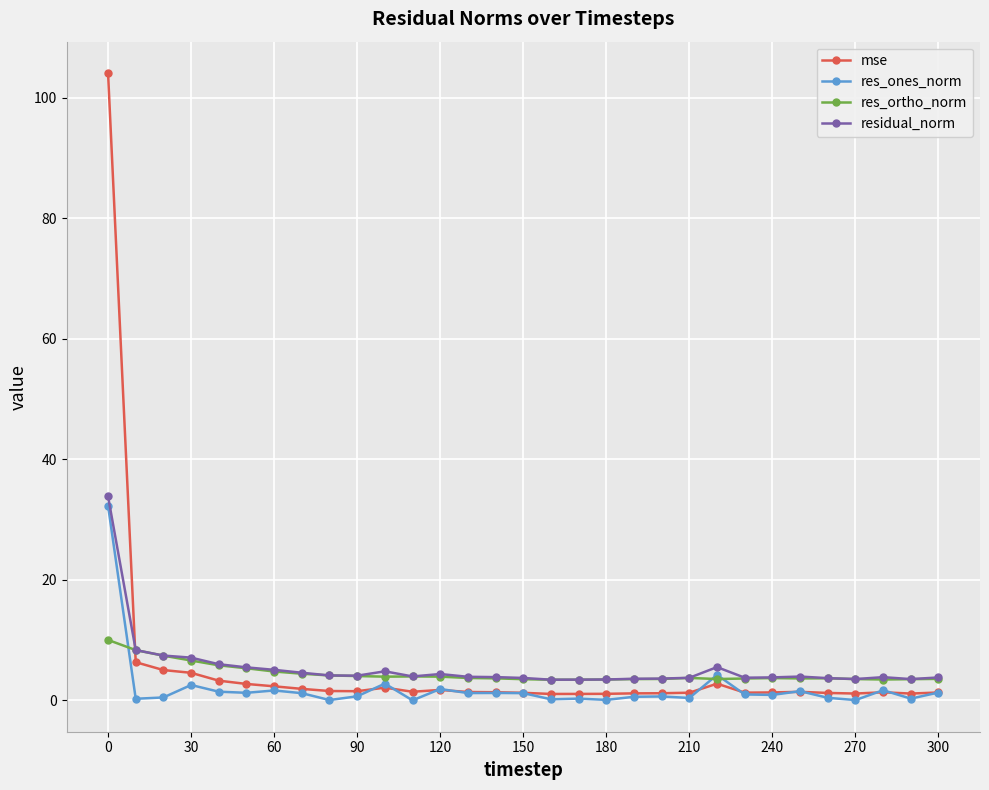

How many lines are shown in the chart?

4